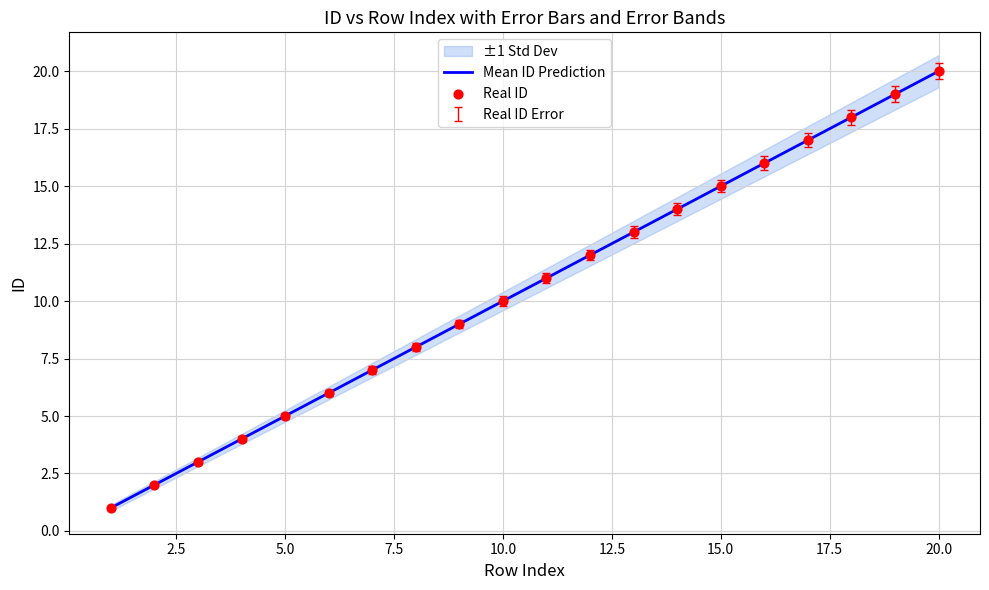

True or false: Mean ID Prediction has a value of 23 at 15.0.

False